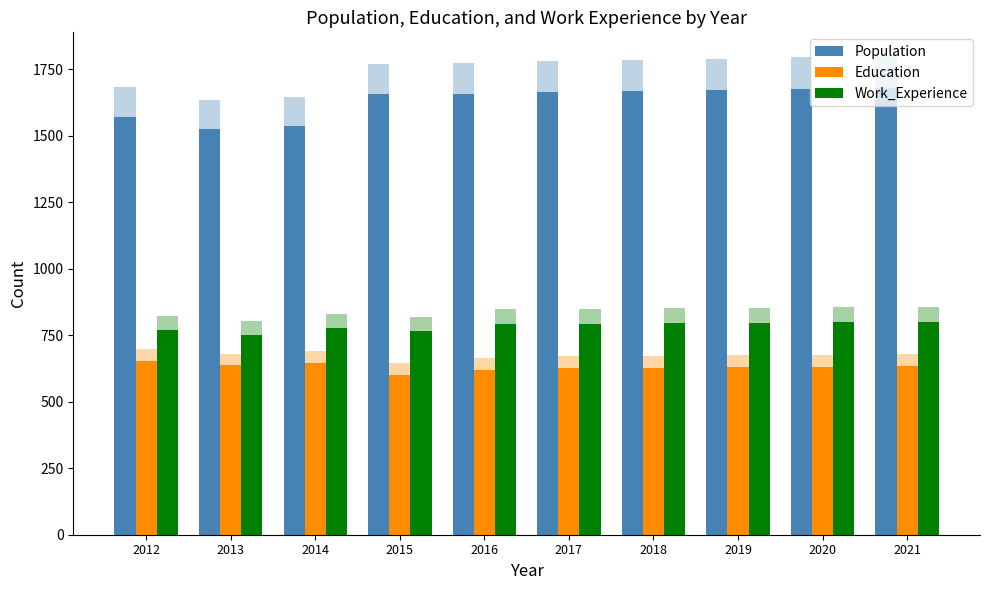

Are the bars horizontal?

No